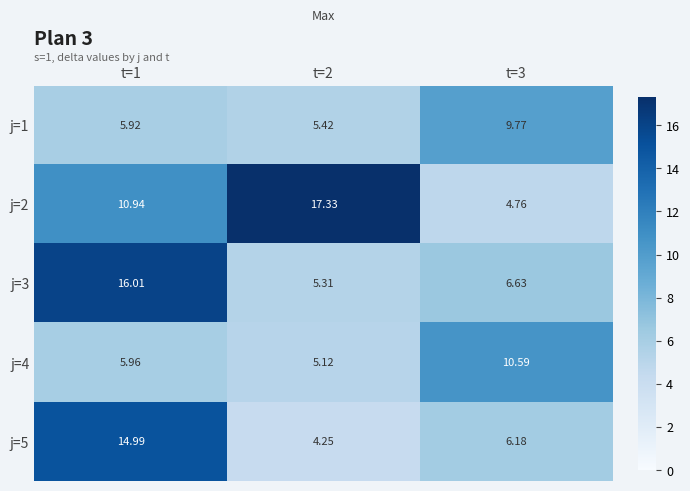

At which category is the sum across all series the highest?

t=1